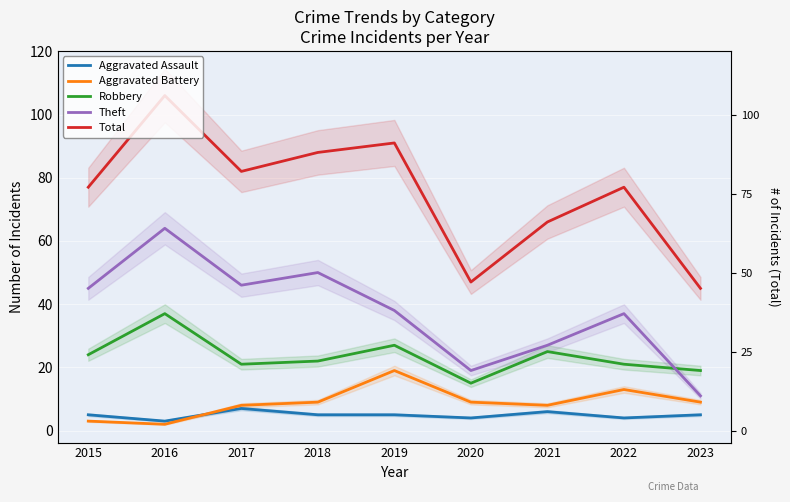

Reading right to left, transcribe all the data shown in this chart.

Aggravated Assault: 2023=5	2022=4	2021=6	2020=4	2019=5	2018=5	2017=7	2016=3	2015=5
Aggravated Battery: 2023=9	2022=13	2021=8	2020=9	2019=19	2018=9	2017=8	2016=2	2015=3
Robbery: 2023=19	2022=21	2021=25	2020=15	2019=27	2018=22	2017=21	2016=37	2015=24
Theft: 2023=11	2022=37	2021=27	2020=19	2019=38	2018=50	2017=46	2016=64	2015=45
Total: 2023=45	2022=77	2021=66	2020=47	2019=91	2018=88	2017=82	2016=106	2015=77